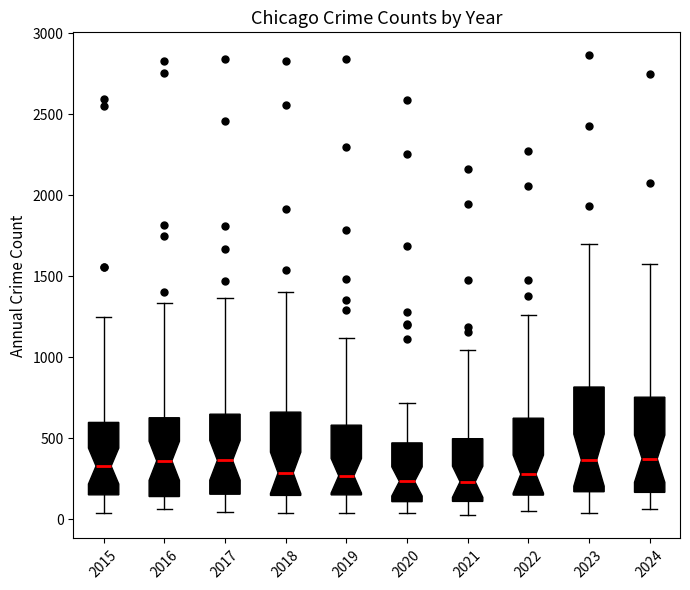

Reading left to right, read every box against the y-axis: the position of its median line, the range the box covers, and the ends of its whiskers. The values are not printed on the chart, so give them approximately, as read against the axis.

2015: median 350, box 150 to 600, whiskers 50 to 1250
2016: median 350, box 150 to 650, whiskers 50 to 1350
2017: median 350, box 150 to 650, whiskers 50 to 1350
2018: median 300, box 150 to 650, whiskers 50 to 1400
2019: median 250, box 150 to 600, whiskers 50 to 1100
2020: median 250, box 100 to 450, whiskers 50 to 700
2021: median 250, box 100 to 500, whiskers 0 to 1050
2022: median 300, box 150 to 600, whiskers 50 to 1250
2023: median 350, box 150 to 800, whiskers 50 to 1700
2024: median 350, box 150 to 750, whiskers 50 to 1600